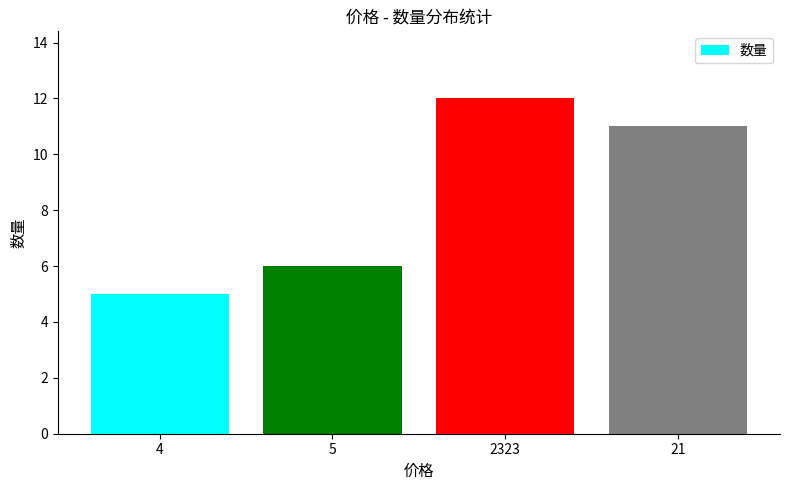

Between 5 and 21, which is larger?

21